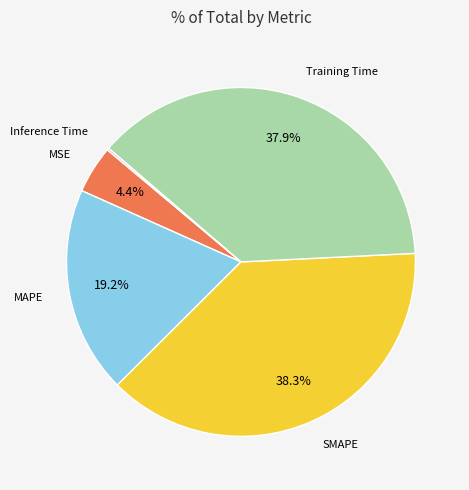

Does any single category account for the majority?

No